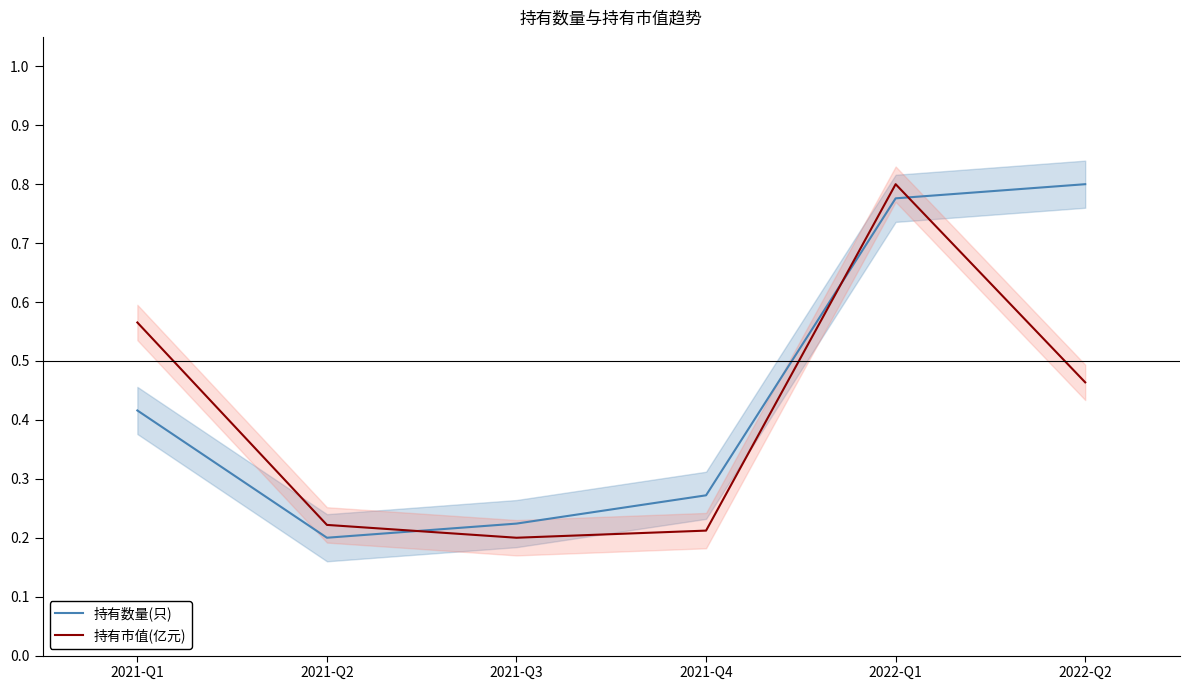

Rank the series by their maximum value, from highest to lowest.

持有数量(只), 持有市值(亿元)